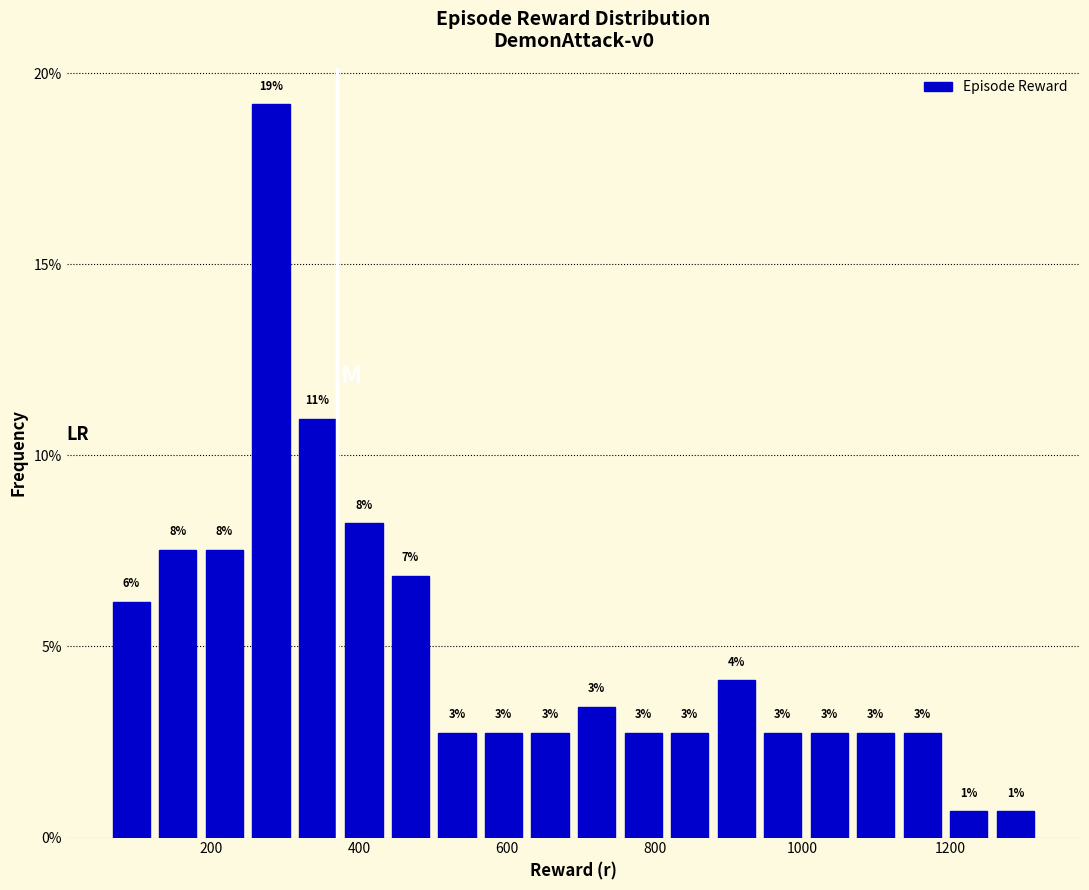

Around what value on the x-axis is the tallest bar? Give the approximate position of its centre, as read against the axis.

280